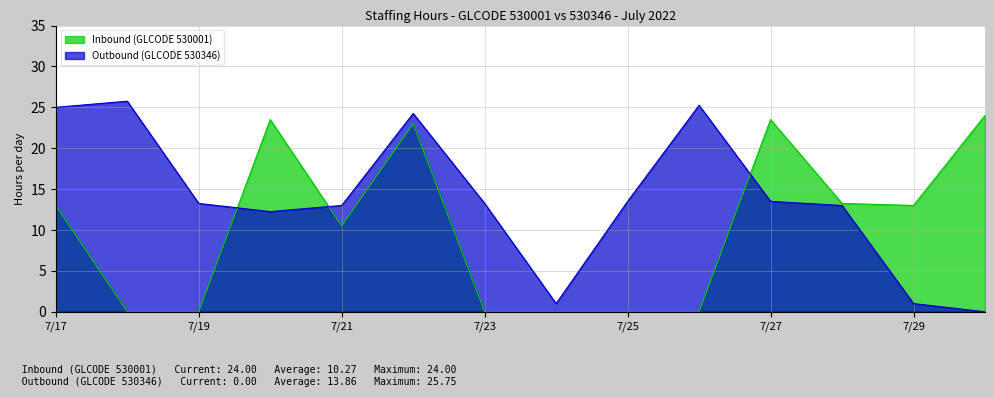

What value does the Outbound (GLCODE 530346) series have at 7/17?

25.0